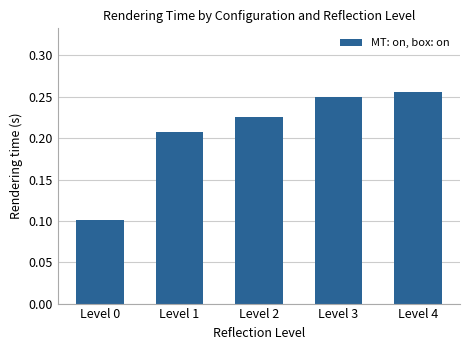

True or false: the data shows 0.1 at Level 1.

False